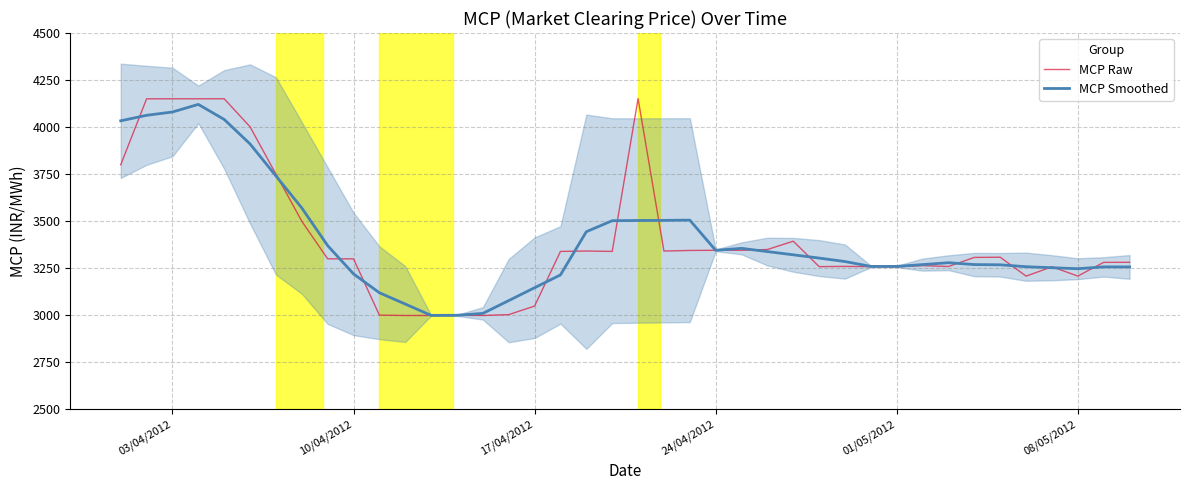

The MCP Smoothed series shows 6369.1 at 03/04/2012. True or false?

False